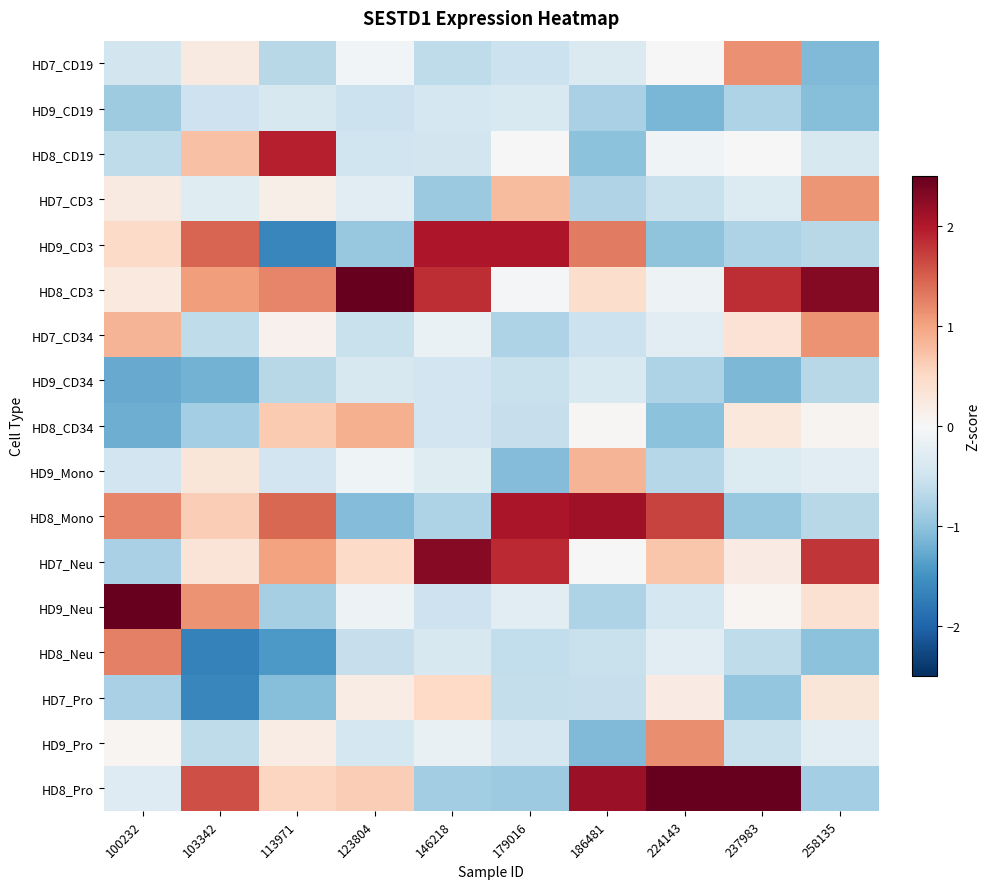

List the series in order of their peak value, lowest first.

HD9_CD19, HD9_CD34, HD7_Pro, HD9_Mono, HD8_CD34, HD7_CD3, HD7_CD34, HD7_CD19, HD9_Pro, HD8_Neu, HD8_CD19, HD9_CD3, HD8_Mono, HD7_Neu, HD9_Neu, HD8_Pro, HD8_CD3